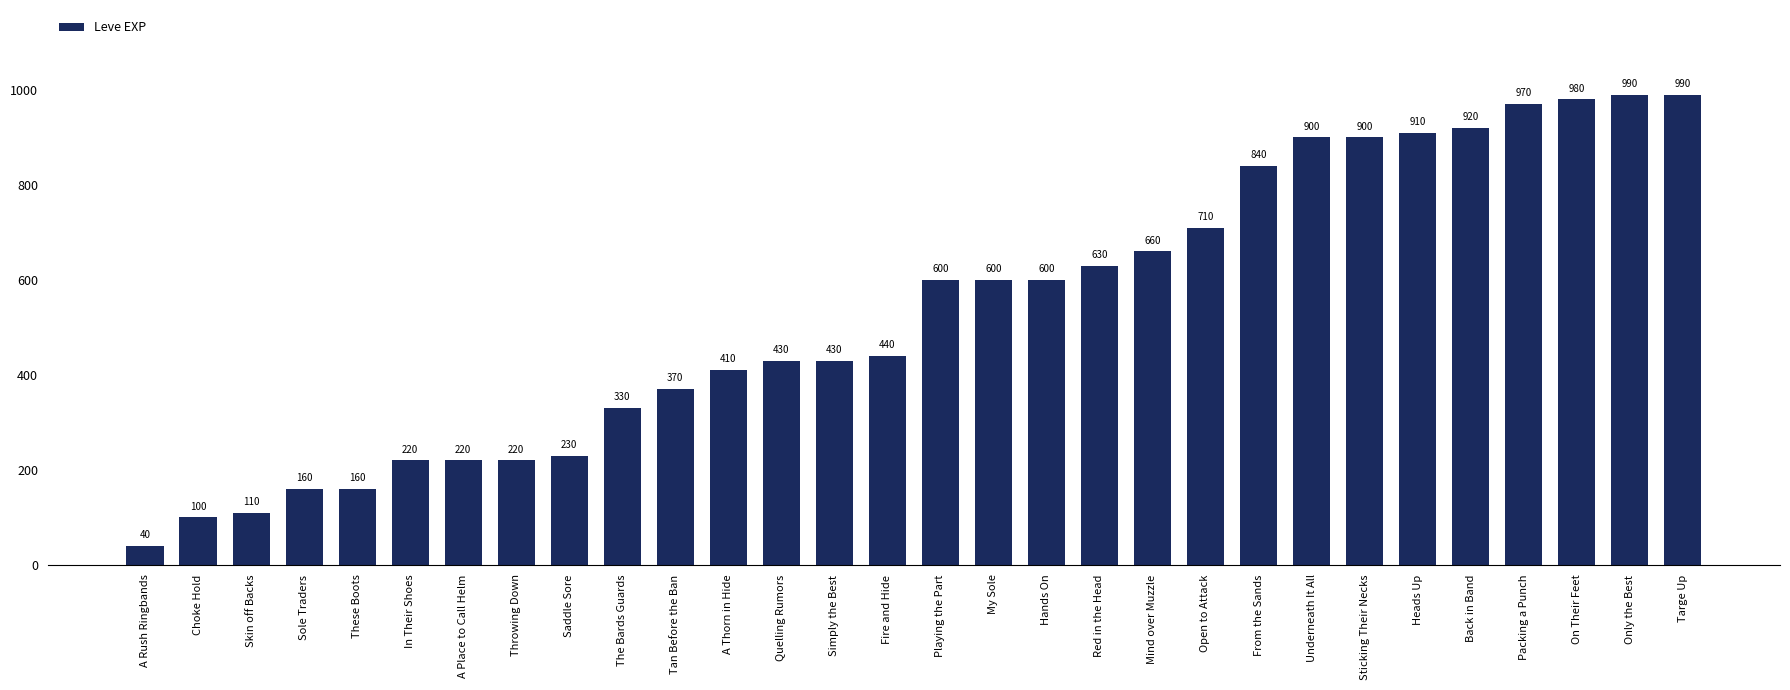

Reading right to left, what are all the values shown in this chart?

990	990	980	970	920	910	900	900	840	710	660	630	600	600	600	440	430	430	410	370	330	230	220	220	220	160	160	110	100	40